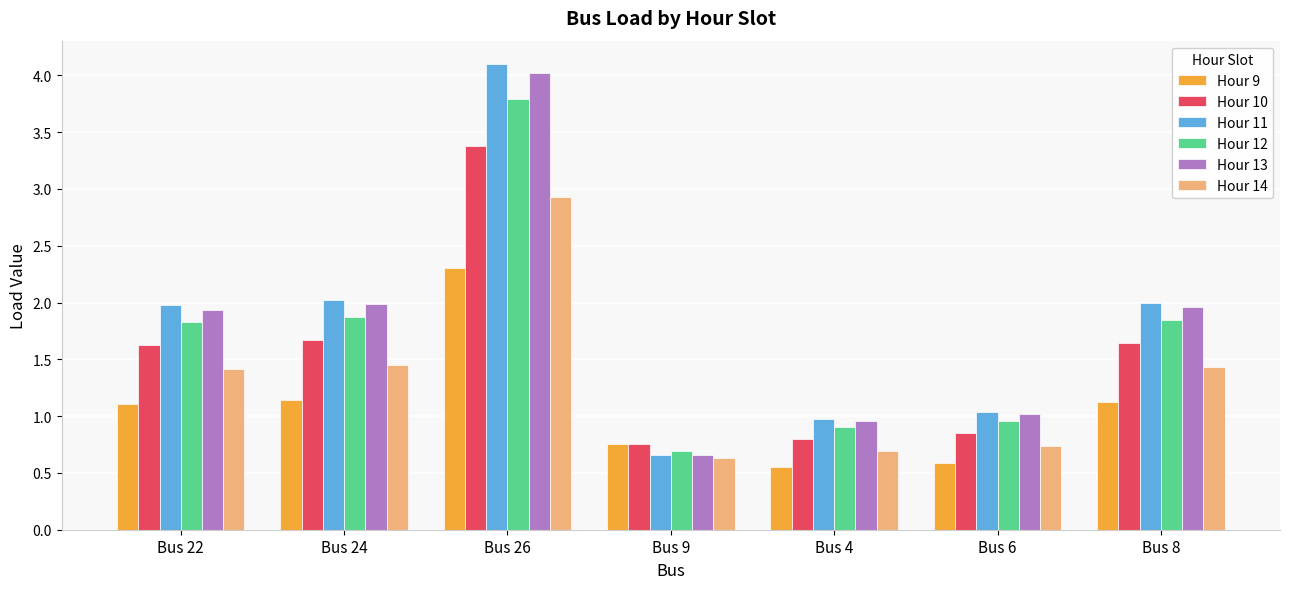

Which label corresponds to the smallest value in the chart?

Bus 4